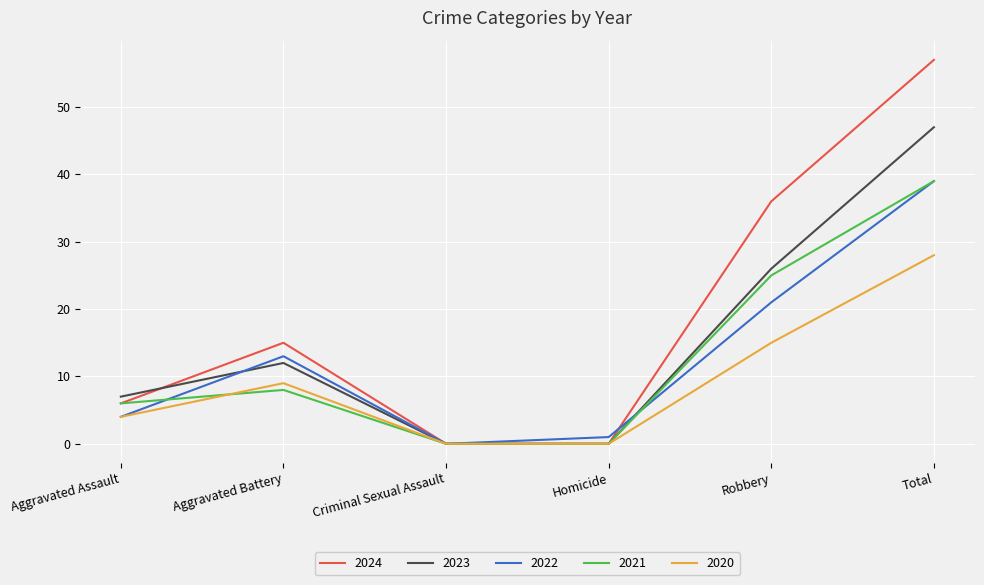

True or false: 2023 has more than 2 interior local peaks.

False